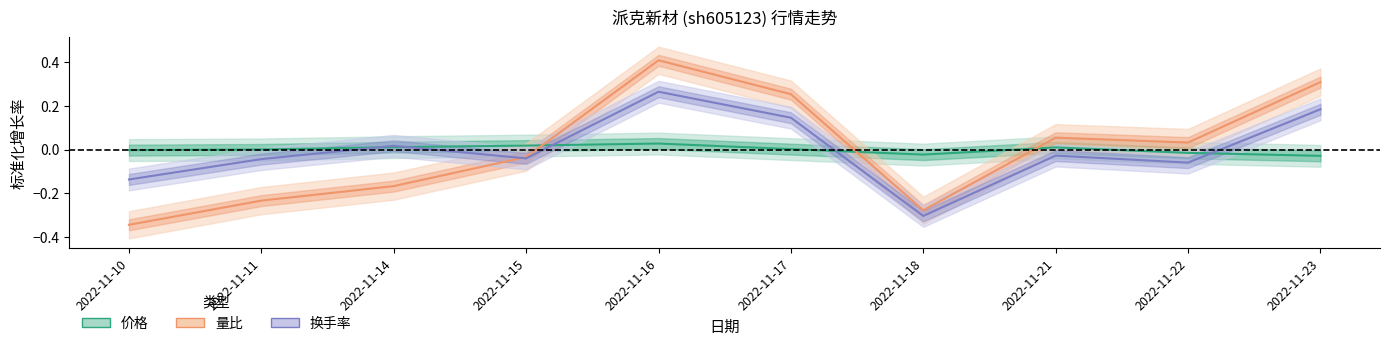

What is the difference between the maximum and minimum values in the 换手率 series?

0.6